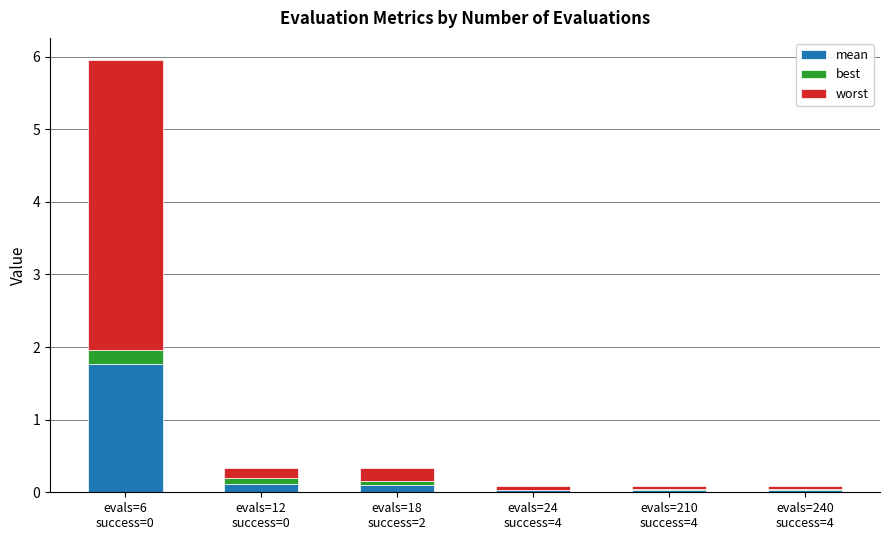

Are the bars horizontal?

No